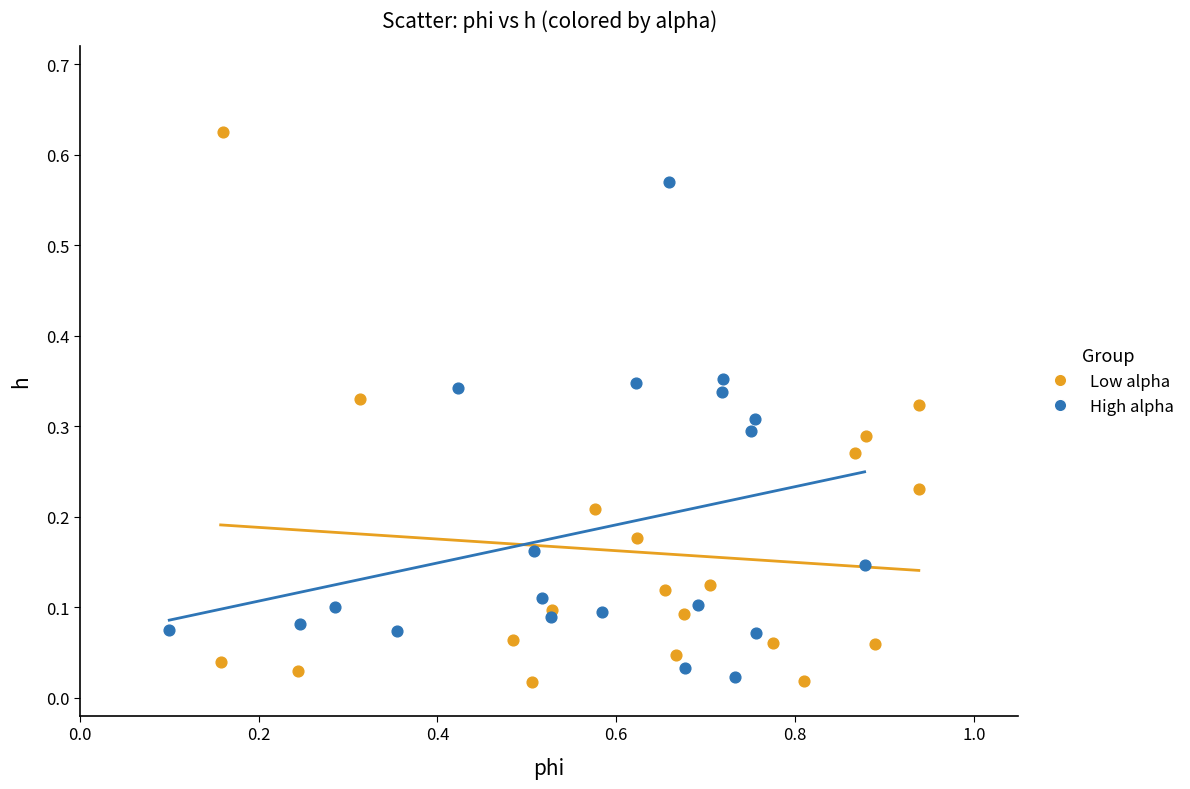

Which series has the widest spread of Y values?

Low alpha